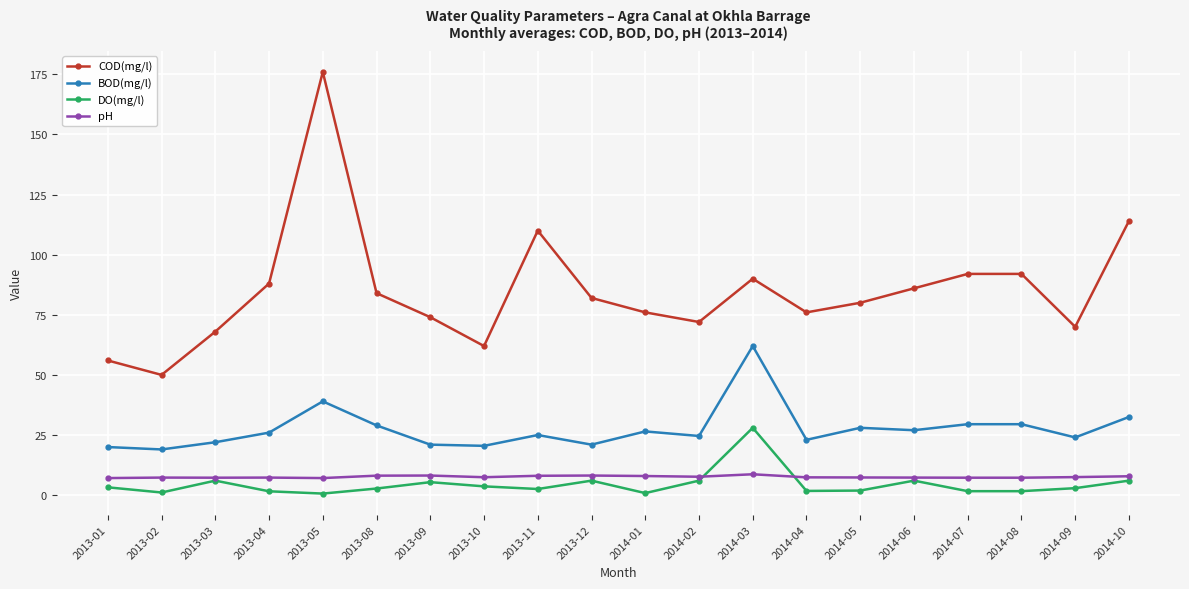

The BOD(mg/l) series shows 39.0 at 2013-05. True or false?

True